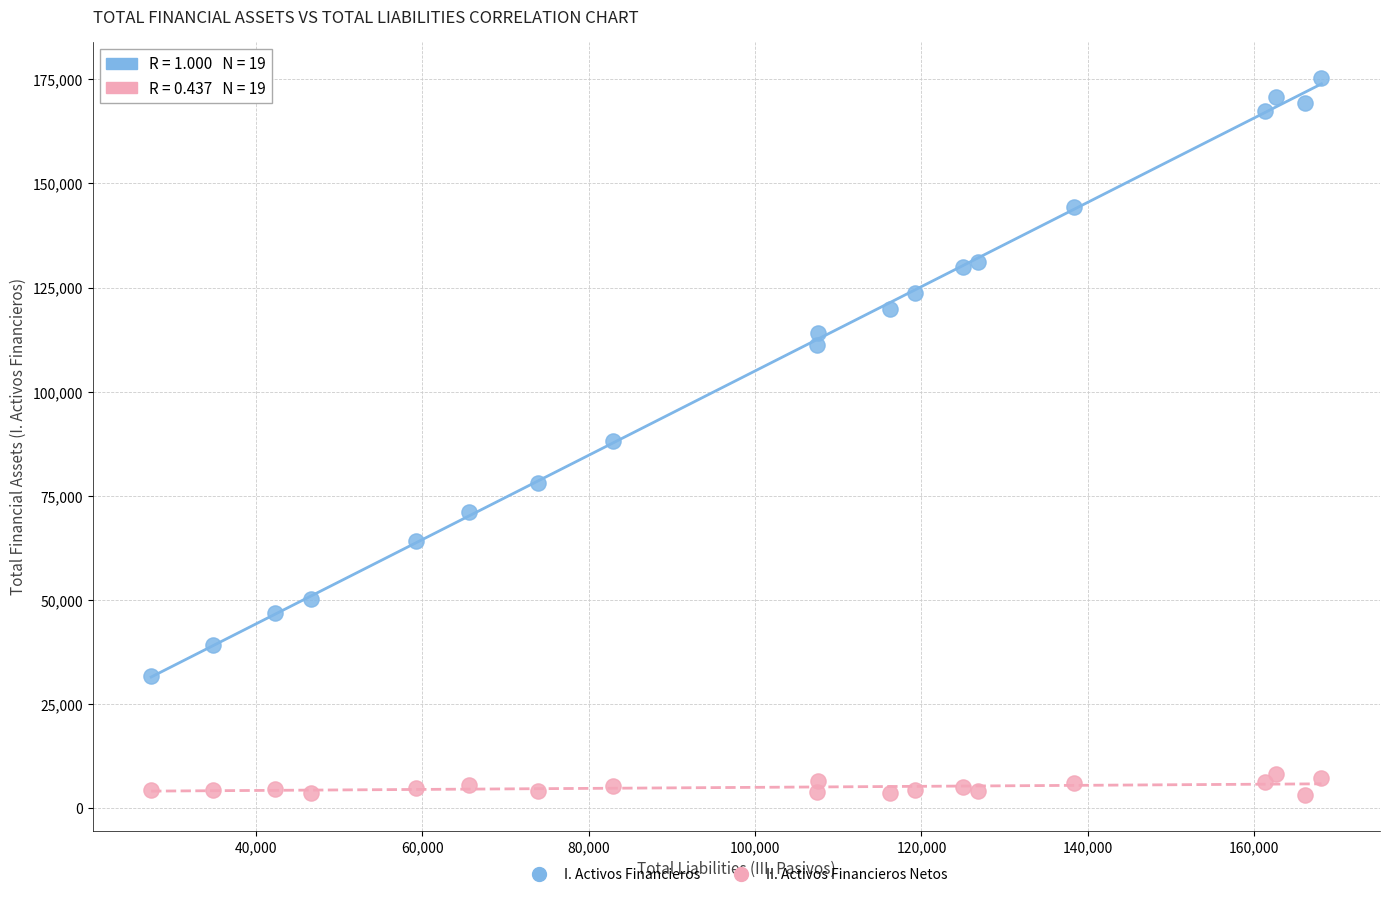

What are all the series names shown in the legend?

I. Activos Financieros, II. Activos Financieros Netos